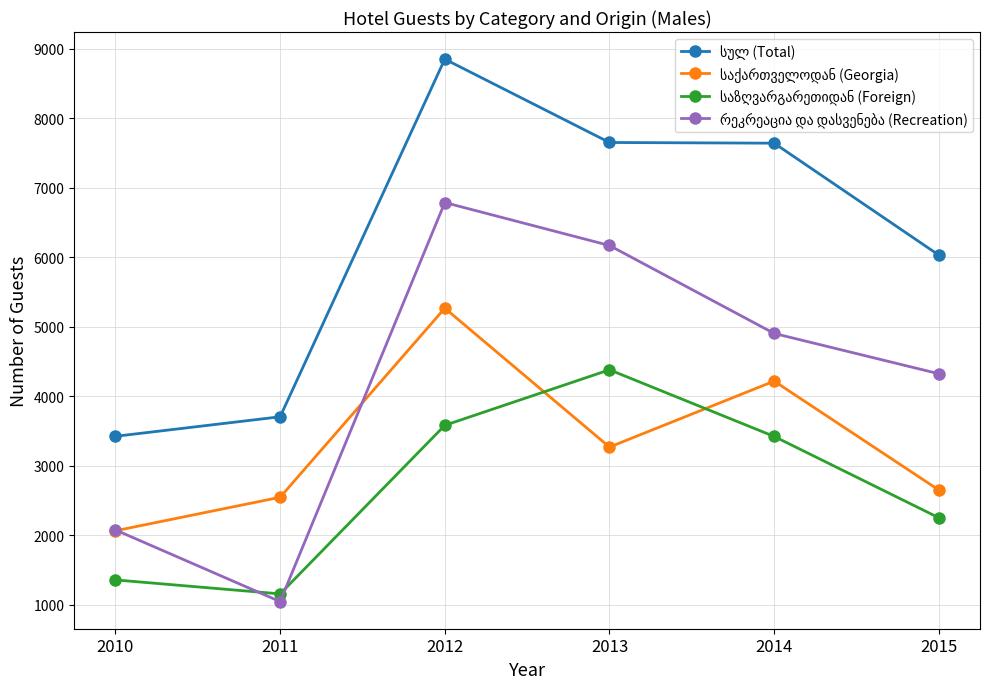

How many categories are shown in the chart?

6